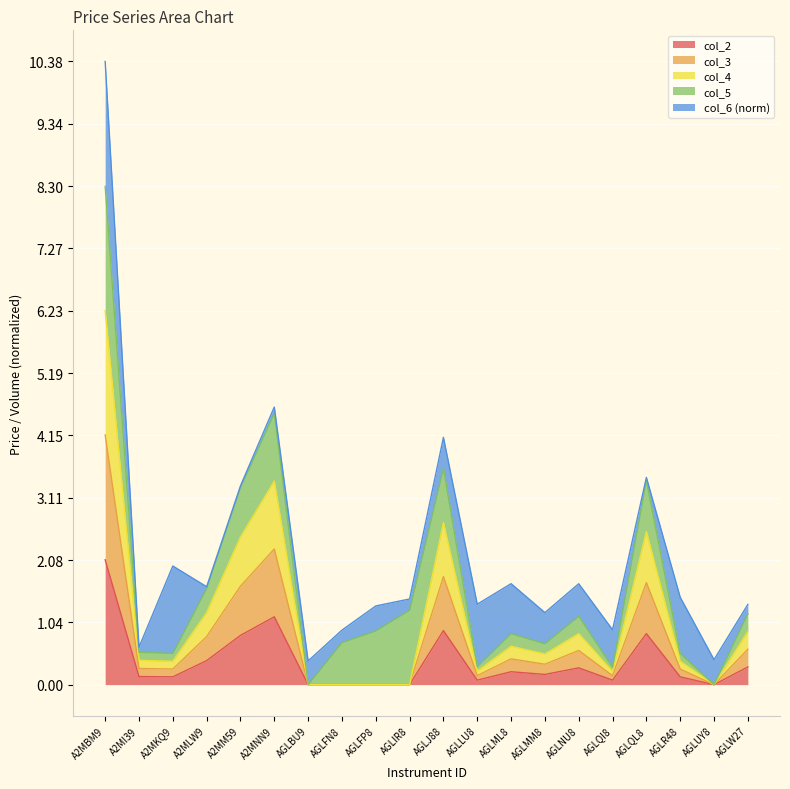

The col_2 series shows 0.0 at AGLFN8. True or false?

True